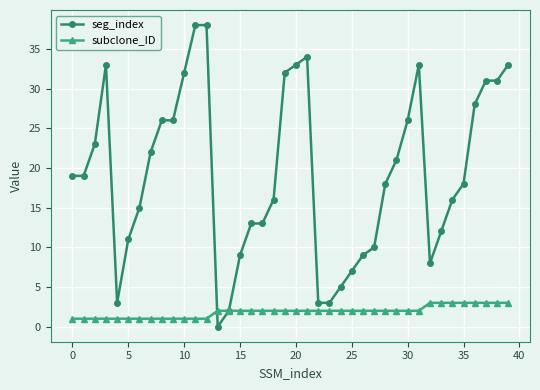

What is the maximum value for subclone_ID?

3